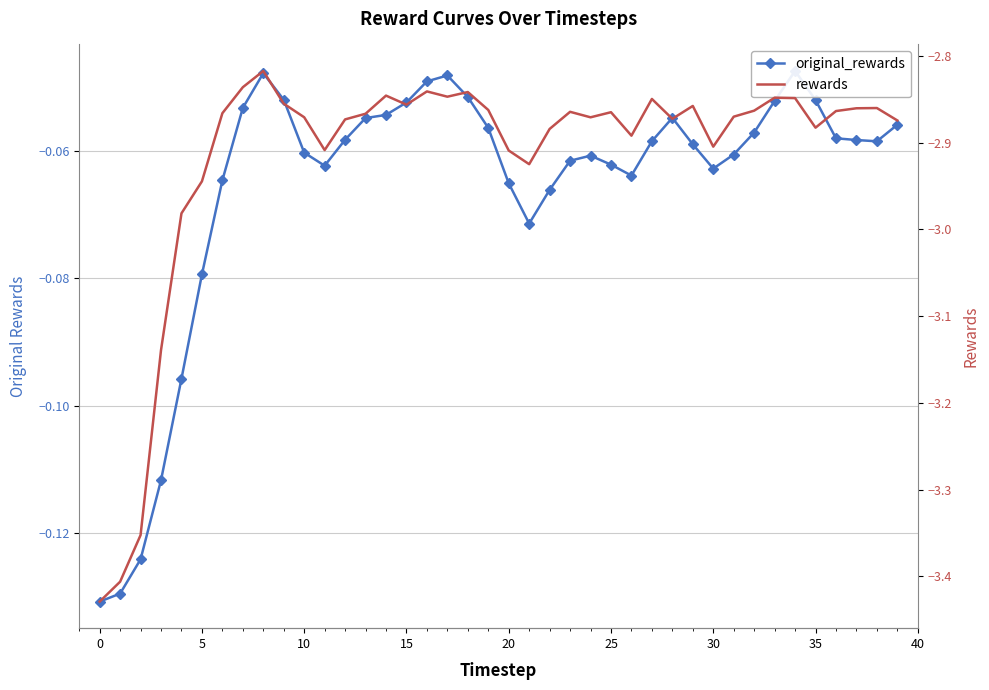

What is the approximate value of original_rewards at 5?

-0.1